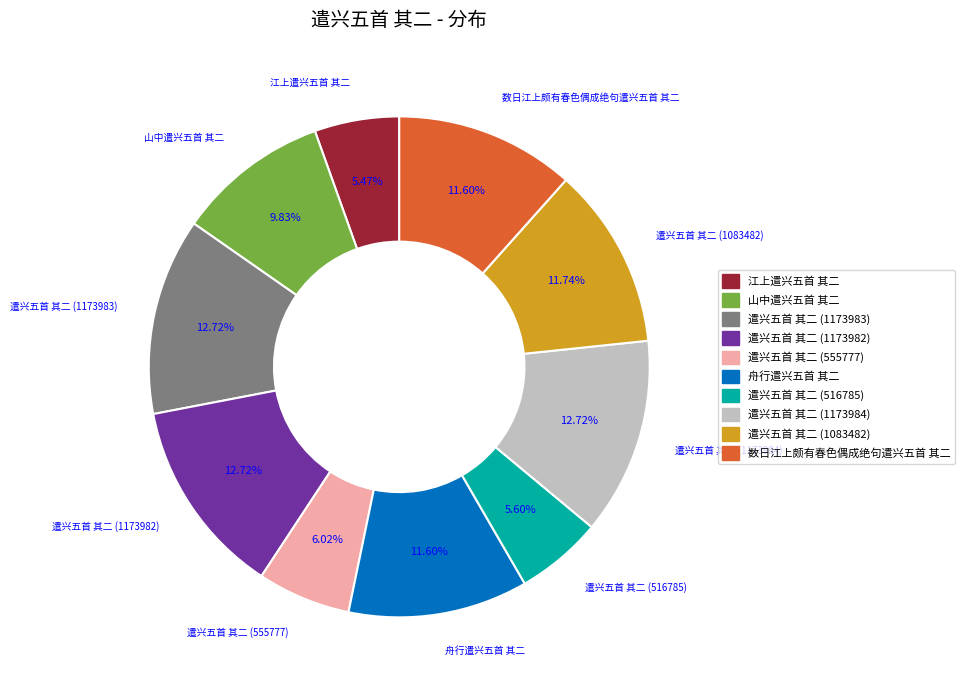

How many slices are in this pie chart?

10